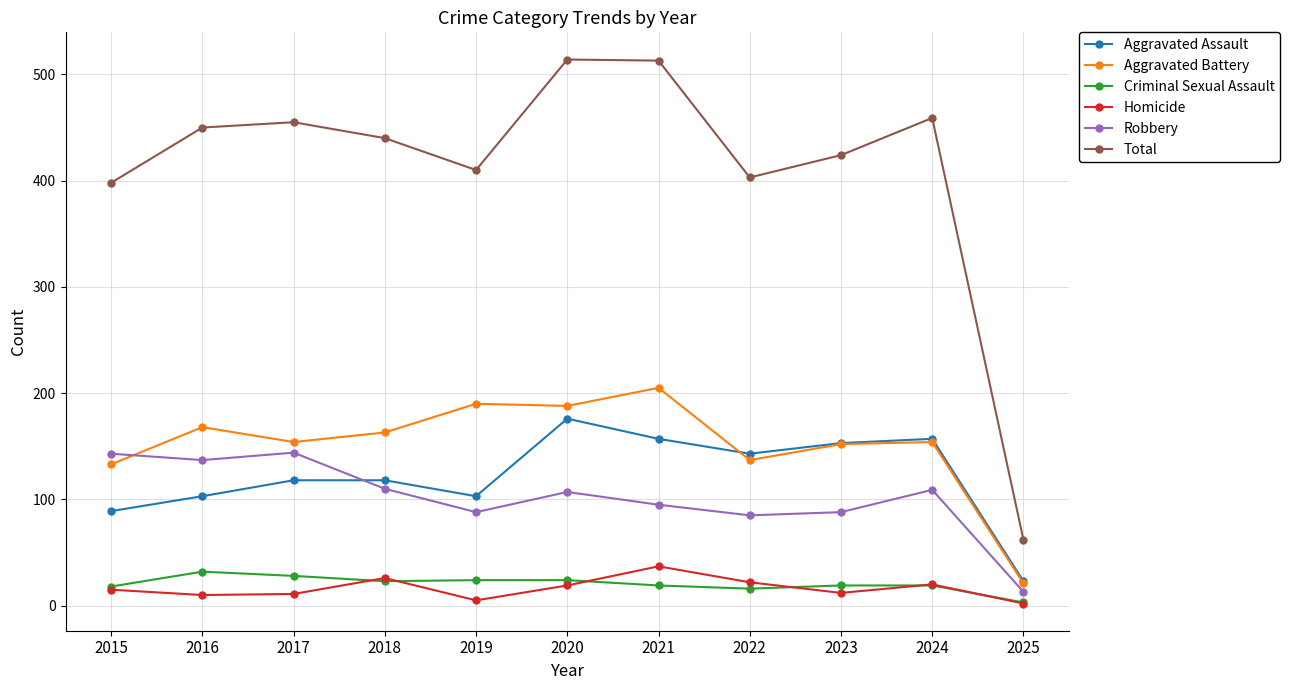

True or false: Aggravated Battery has a value of 45 at 2016.

False